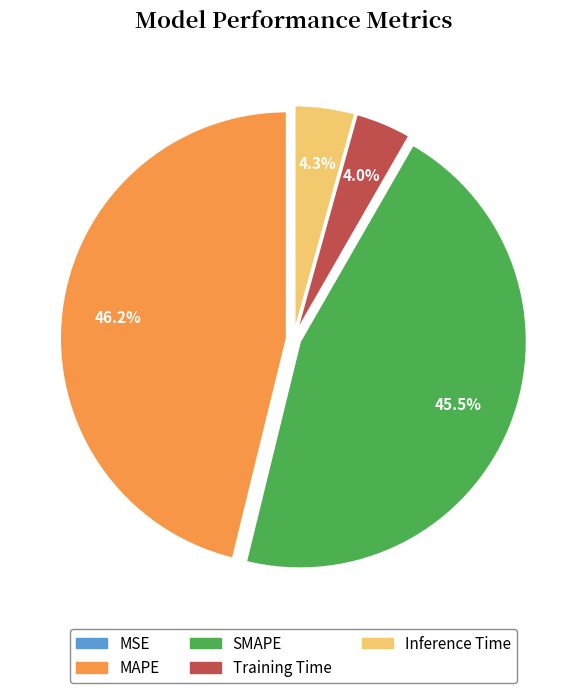

Does any single category account for the majority?

No